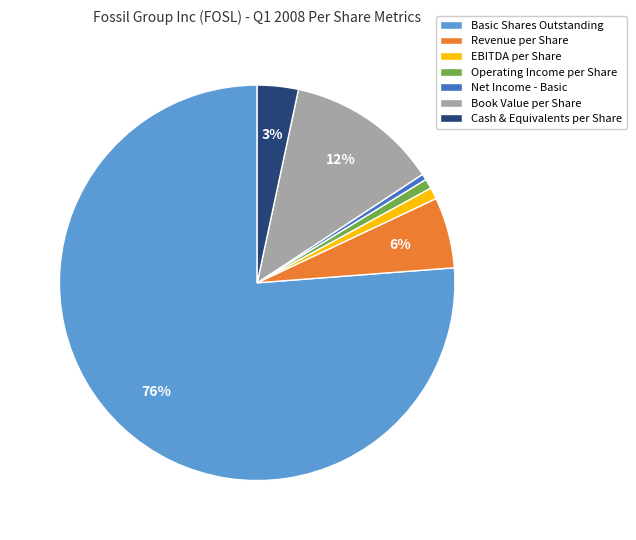

The EBITDA per Share slice represents 14% of the pie. True or false?

False